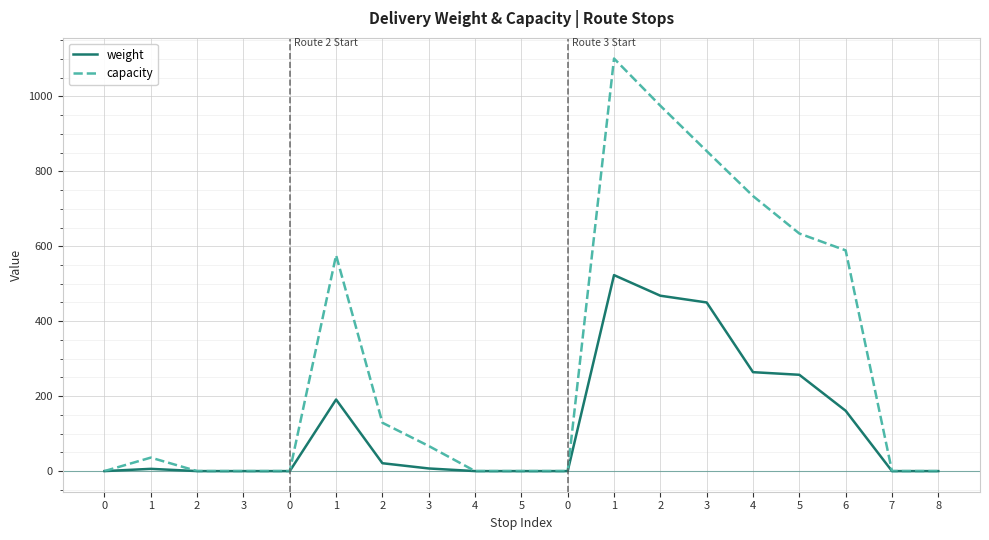

Is it true that capacity equals 54 at 1?

False